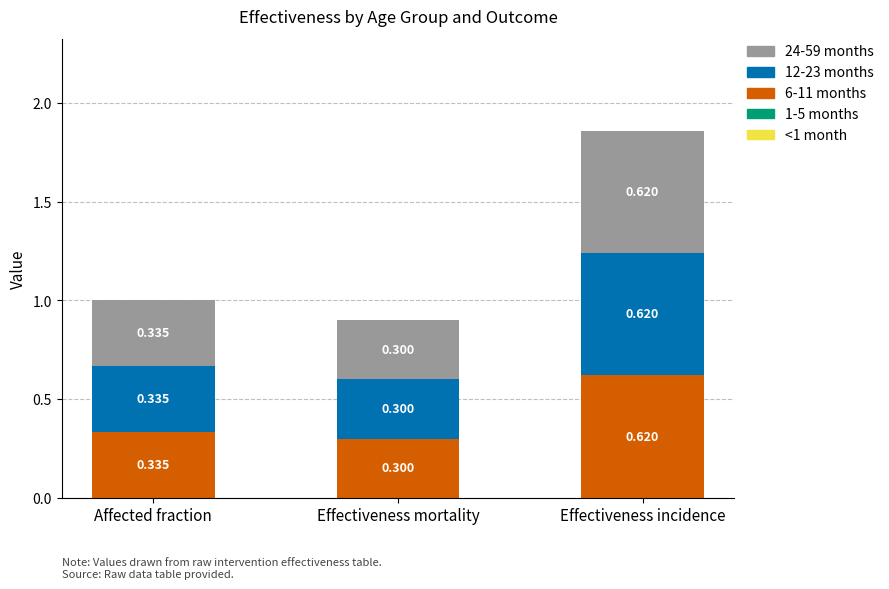

At which label is 6-11 months closest to 0?

Effectiveness mortality